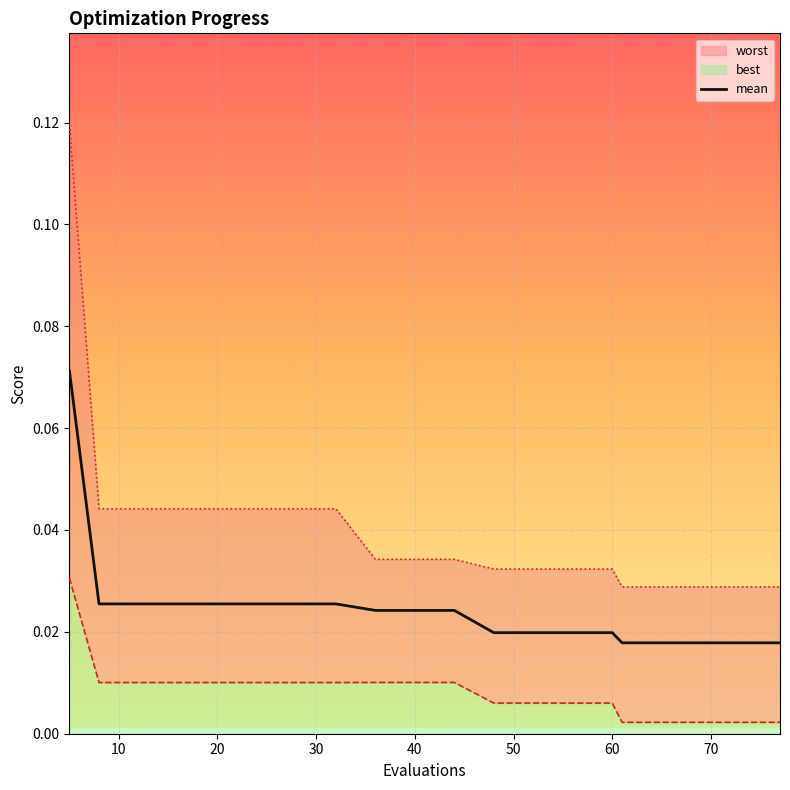

Is it true that the value at 0 is 0.1?

False